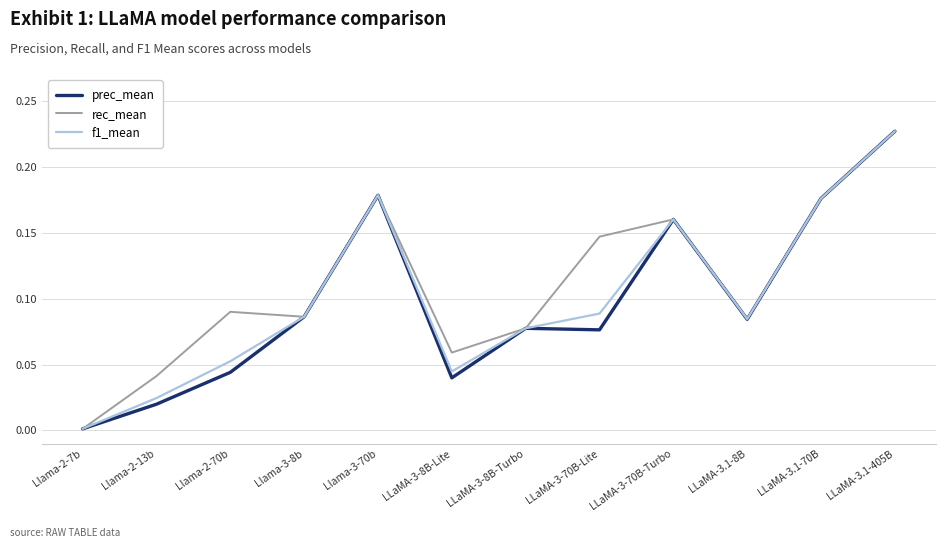

Between Llama-2-13b and LLaMA-3.1-405B, which series saw the biggest shift?

prec_mean